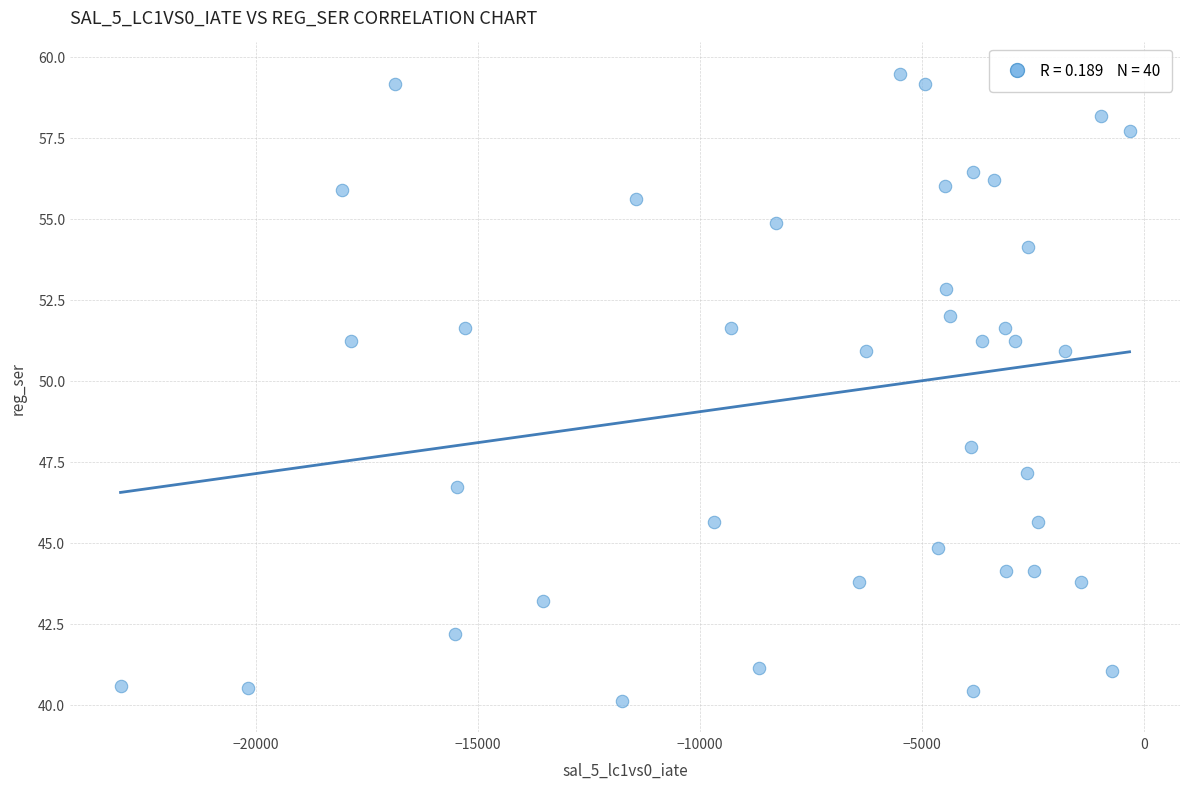

What Y value in the scatter plot is closest to 49?

47.9